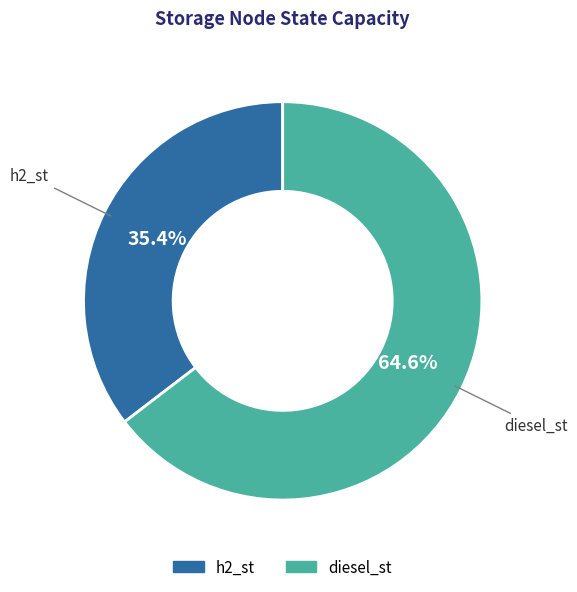

Which has a higher value, h2_st or diesel_st?

diesel_st